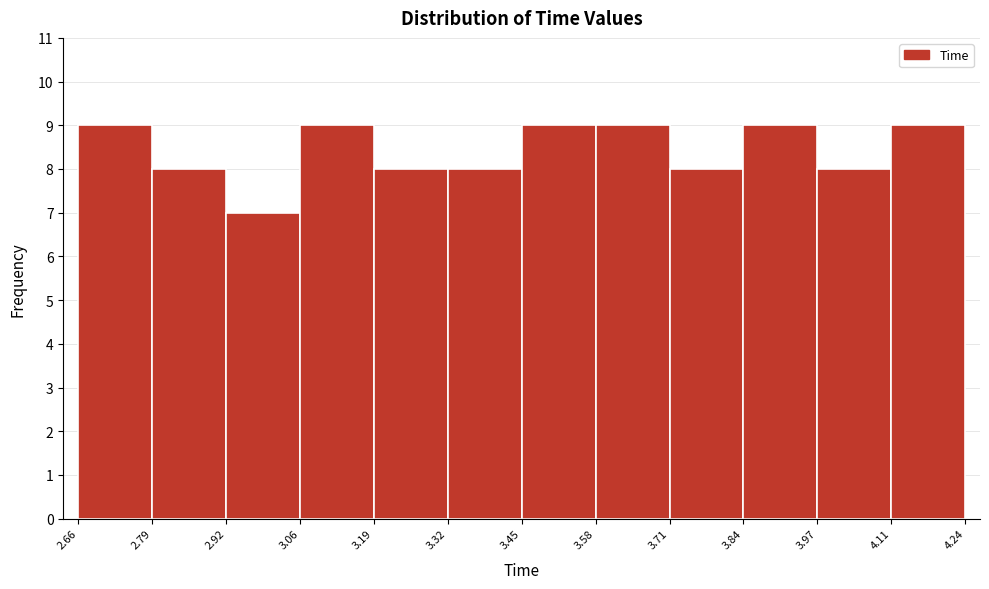

What is the height of the bar covering 3.58 to 3.71 on the x-axis? The values are not printed on the chart, so give them approximately, as read against the axis.

9